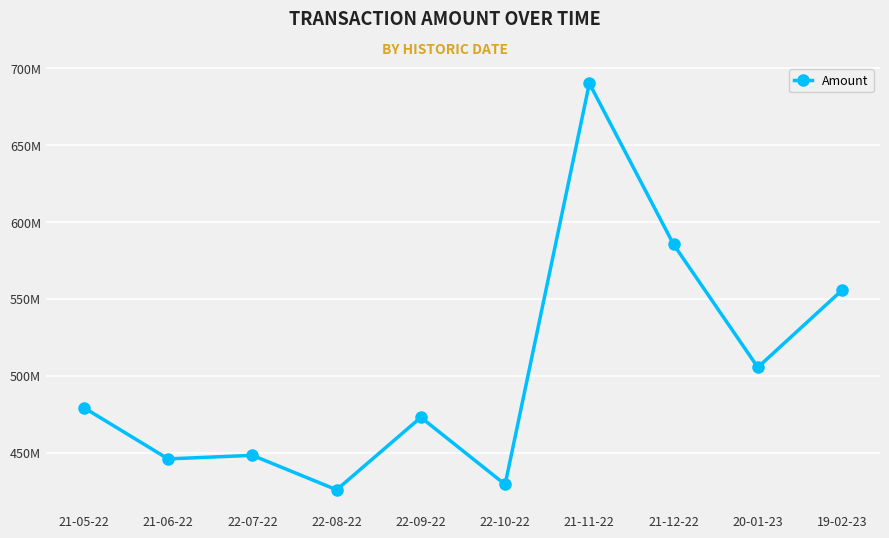

What is the label of the 4th point from the left?

22-08-22